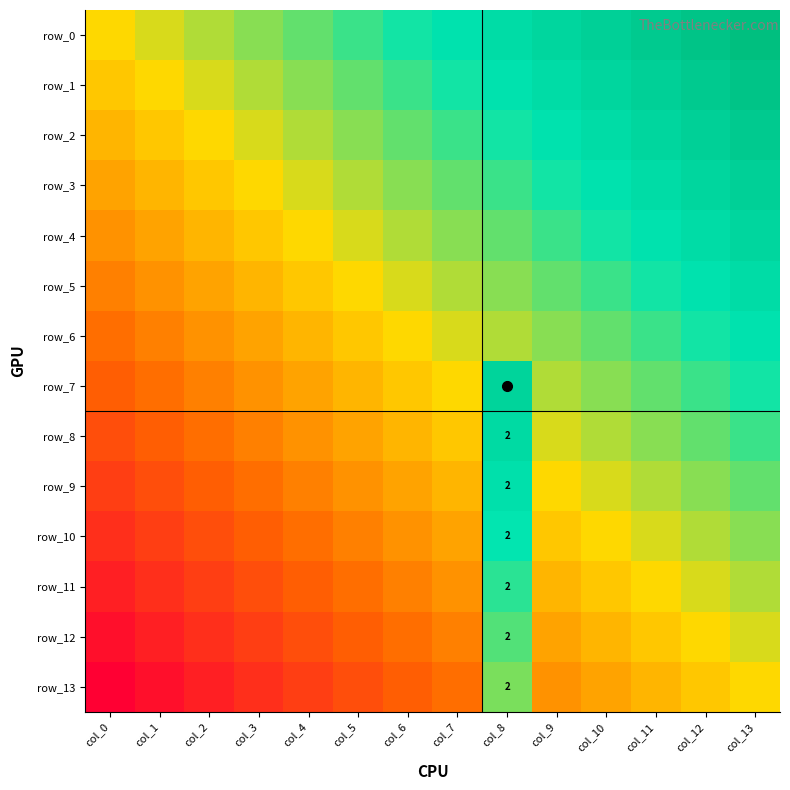

At which label does row_5 first exceed 0?

col_6